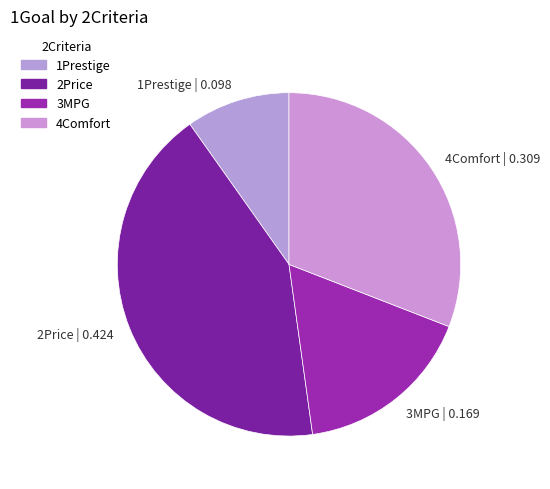

Is it true that 3MPG is 12% of the pie?

False